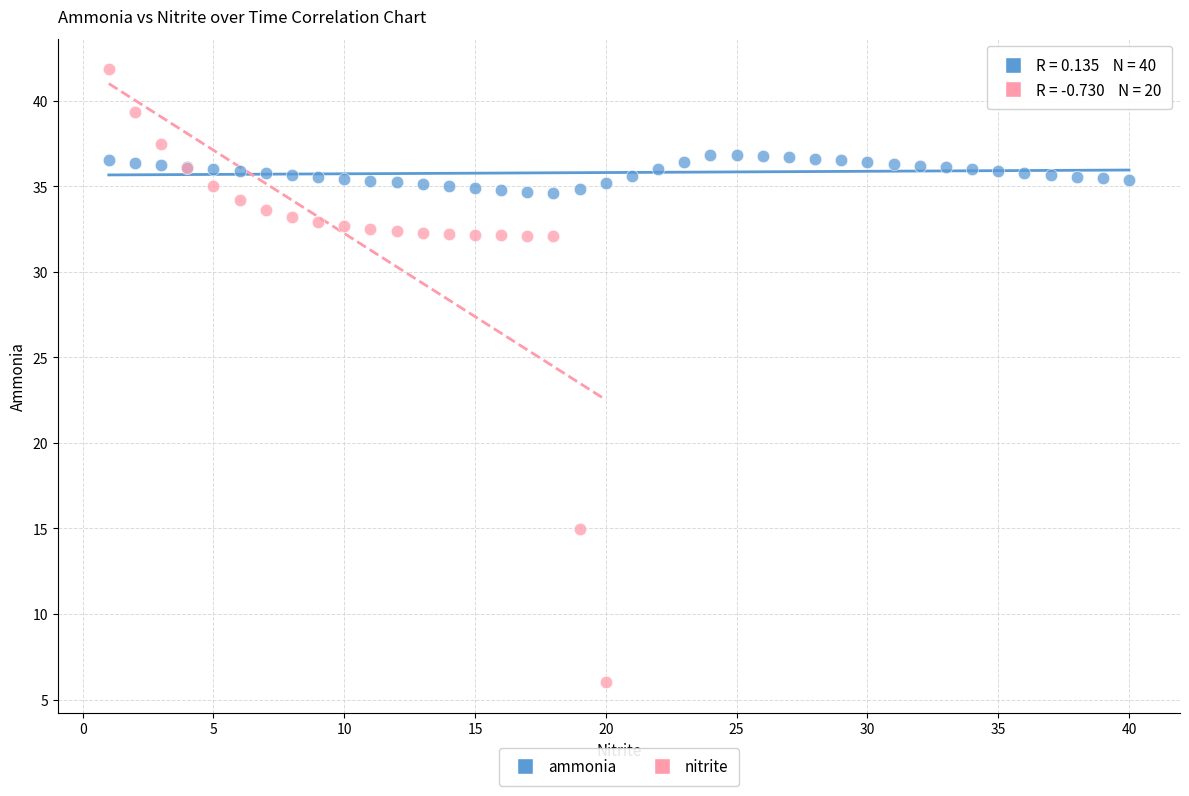

Which series reaches the maximum Y coordinate?

nitrite